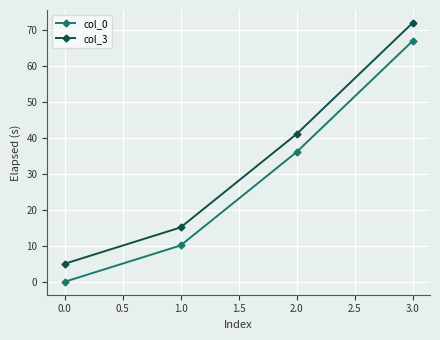

True or false: col_0 has more than 1 interior local peaks.

False